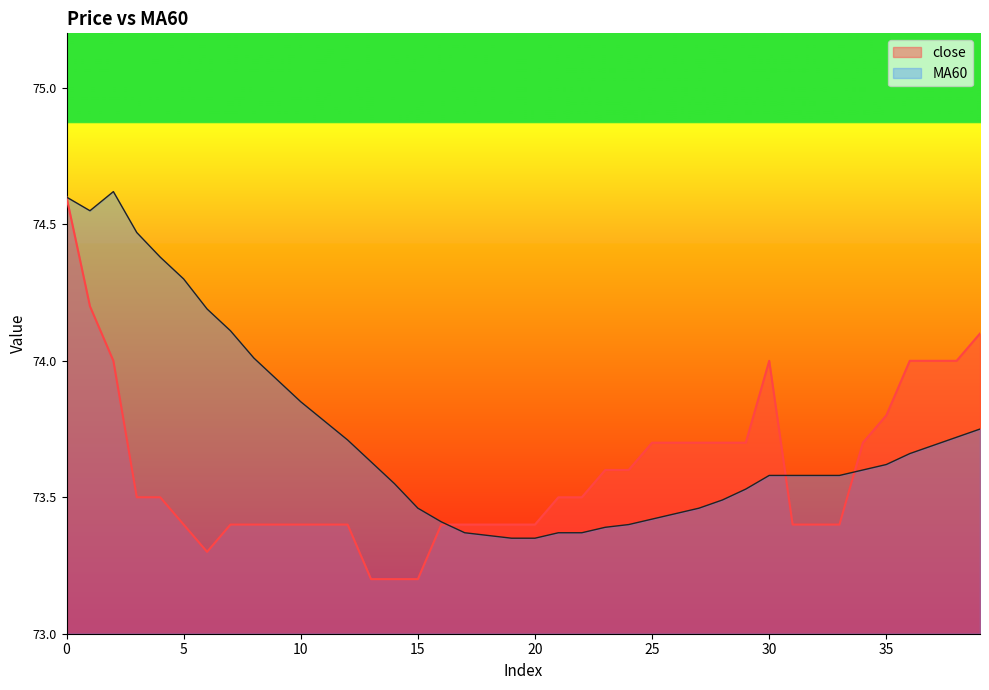

Between 6 and 35, which series saw the biggest shift?

MA60